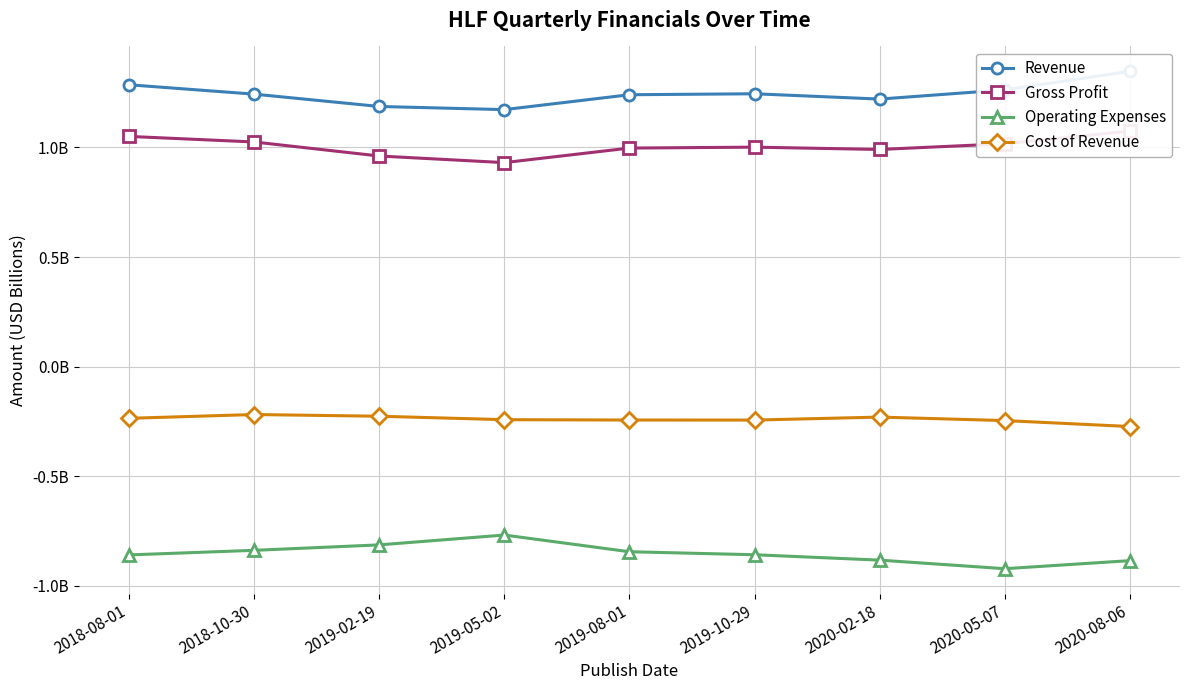

True or false: Revenue and Operating Expenses cross at least once.

False